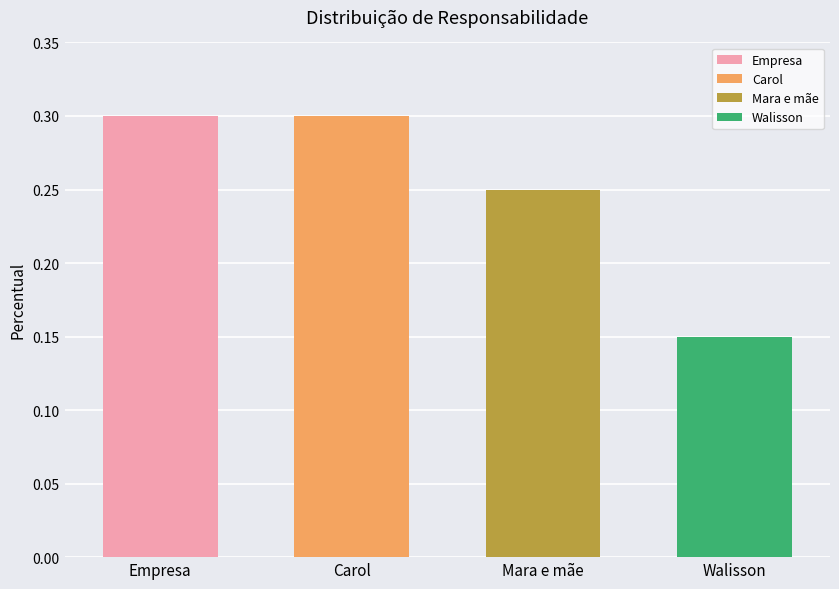

What is the greatest value displayed?

0.3